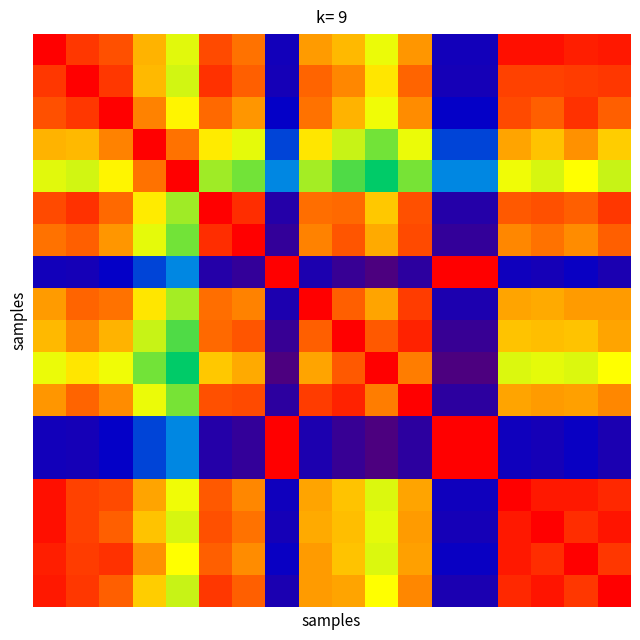

What is the maximum value shown in the chart?

1385.5